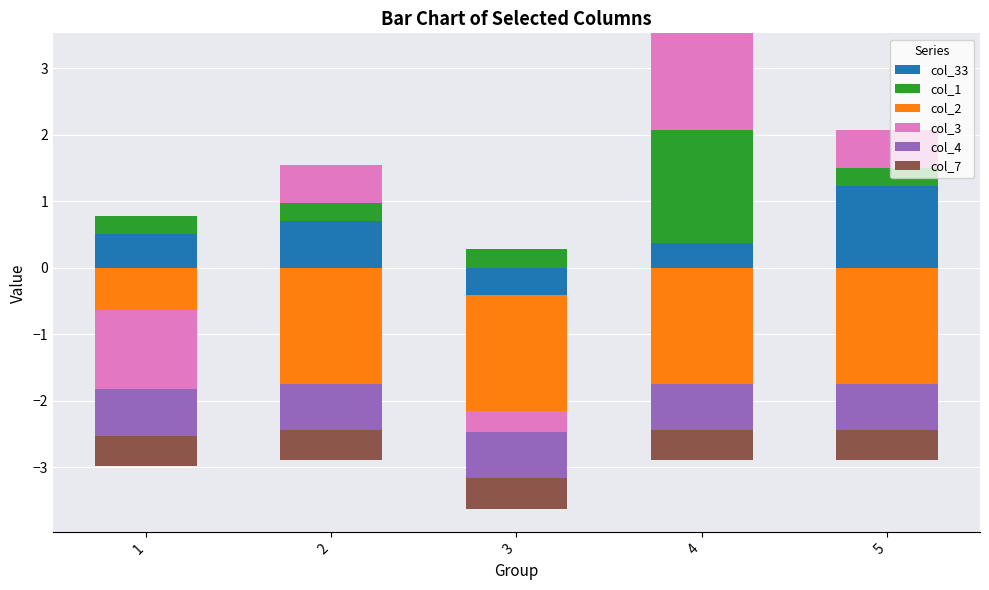

Which series changed the most between 3 and 5?

col_33